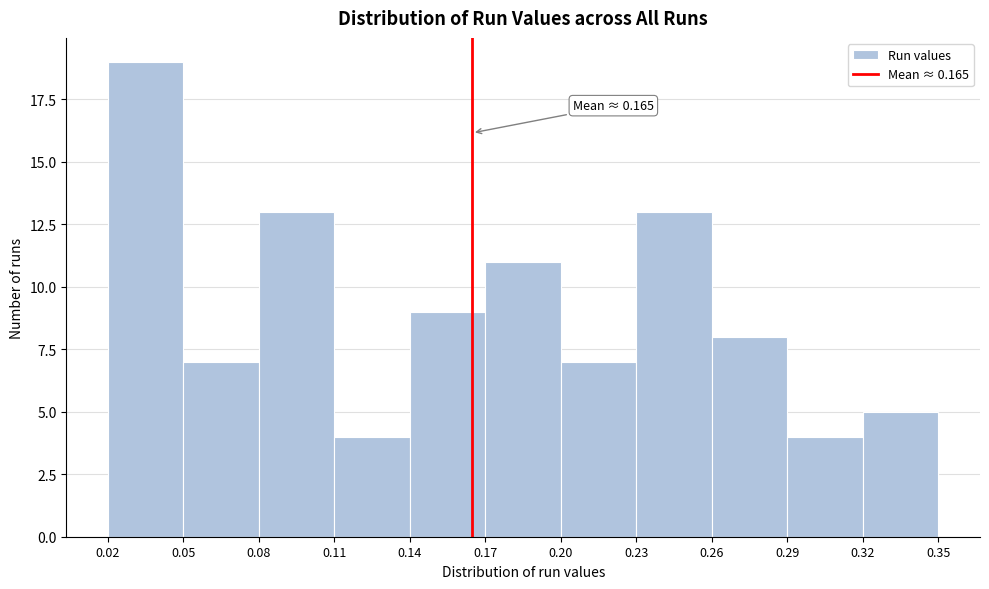

Which range on the x-axis has the tallest bar?

0.02 to 0.05